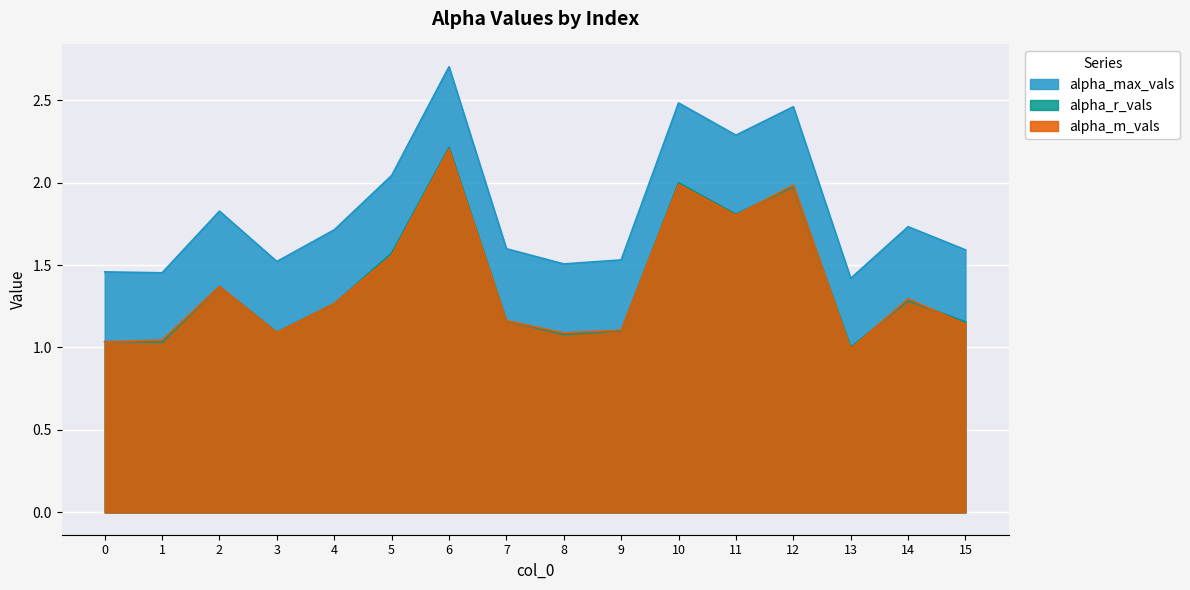

Rank the series by their maximum value, from highest to lowest.

alpha_max_vals, alpha_r_vals, alpha_m_vals